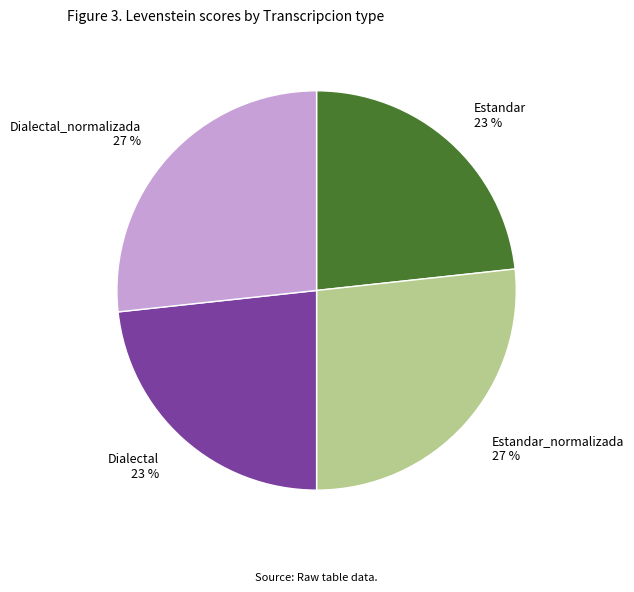

To the nearest percent, what percentage of the pie is Estandar 23 %?

23%